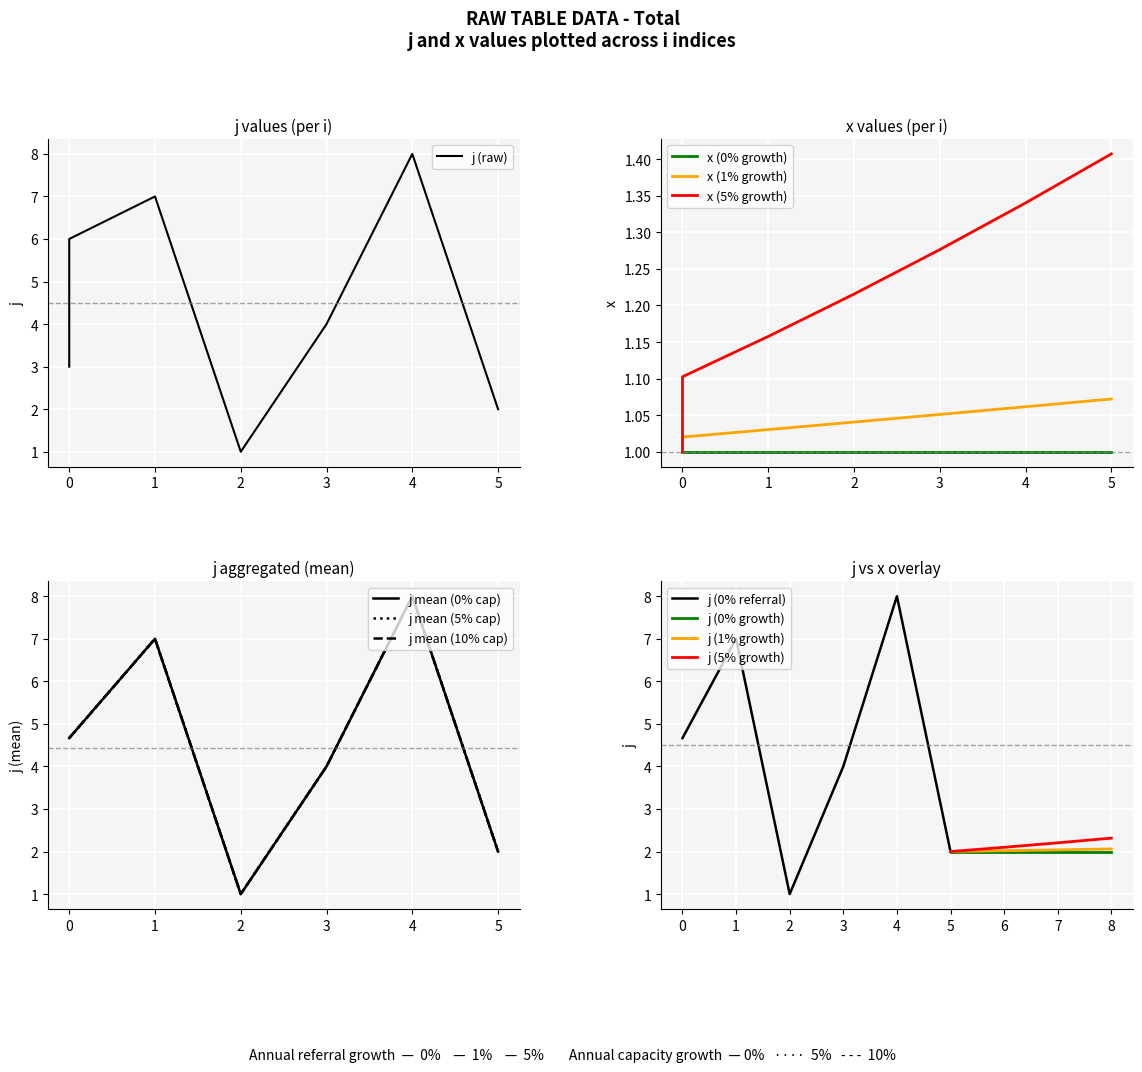

At which category does the chart reach its peak across all series?

4